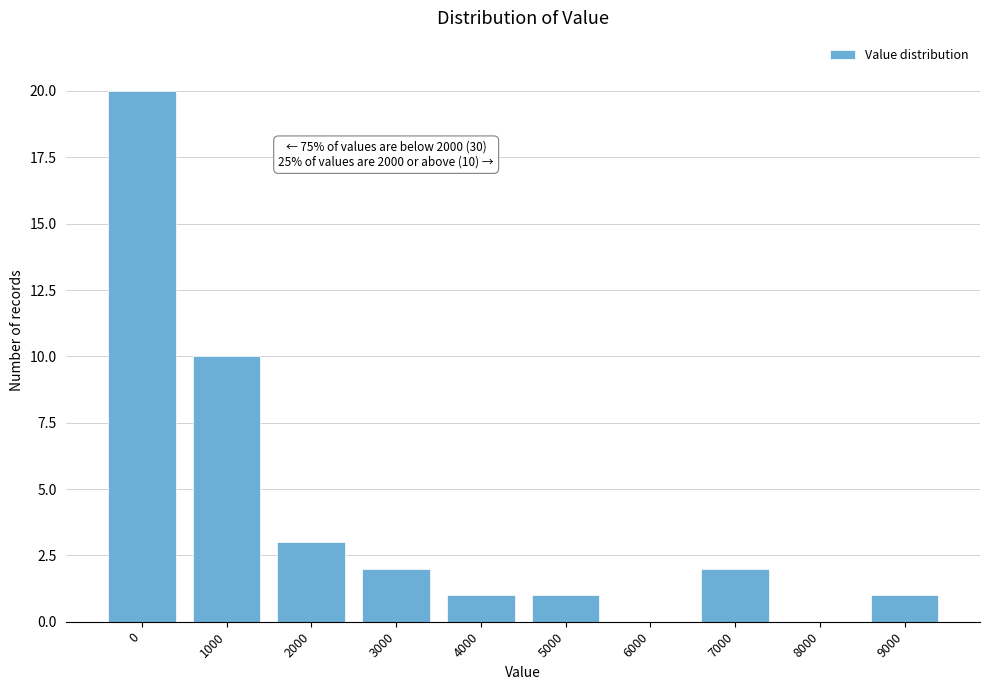

Reading right to left, transcribe all the data shown in this chart.

9000=1	8000=0	7000=2	6000=0	5000=1	4000=1	3000=2	2000=3	1000=10	0=20